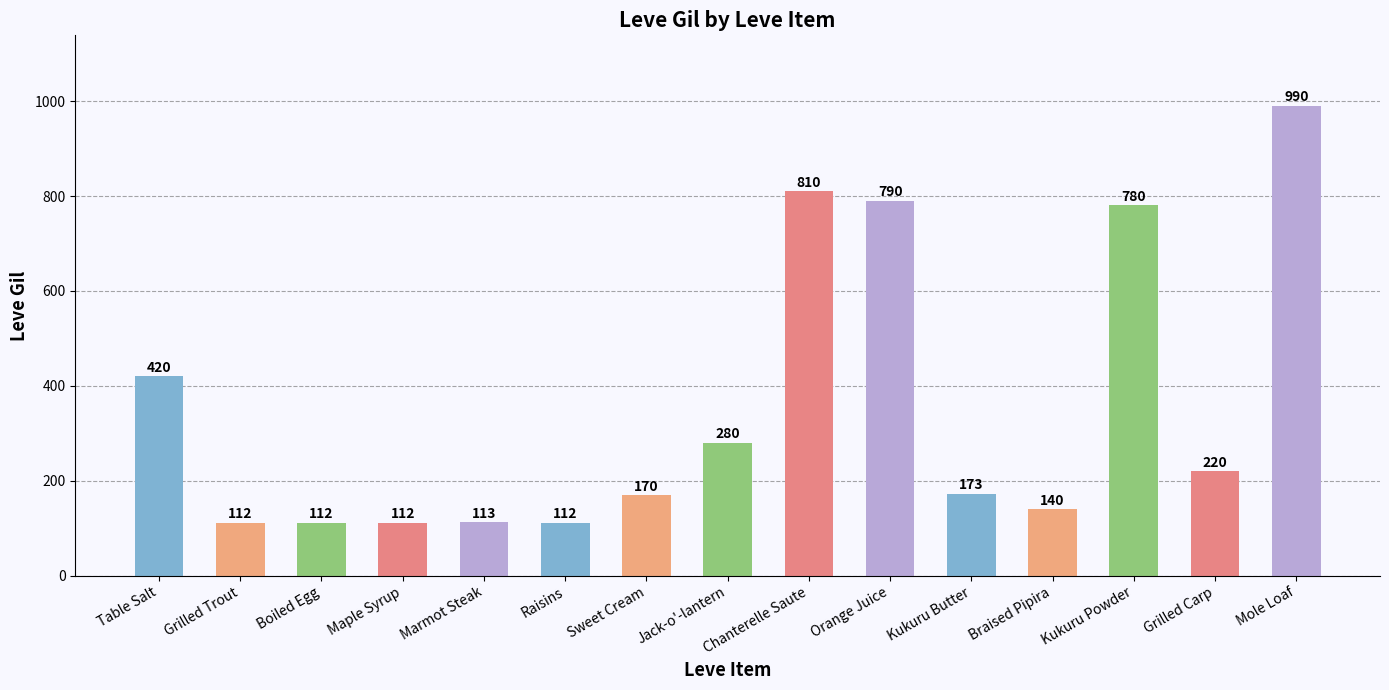

What is the sum of all values?

5334